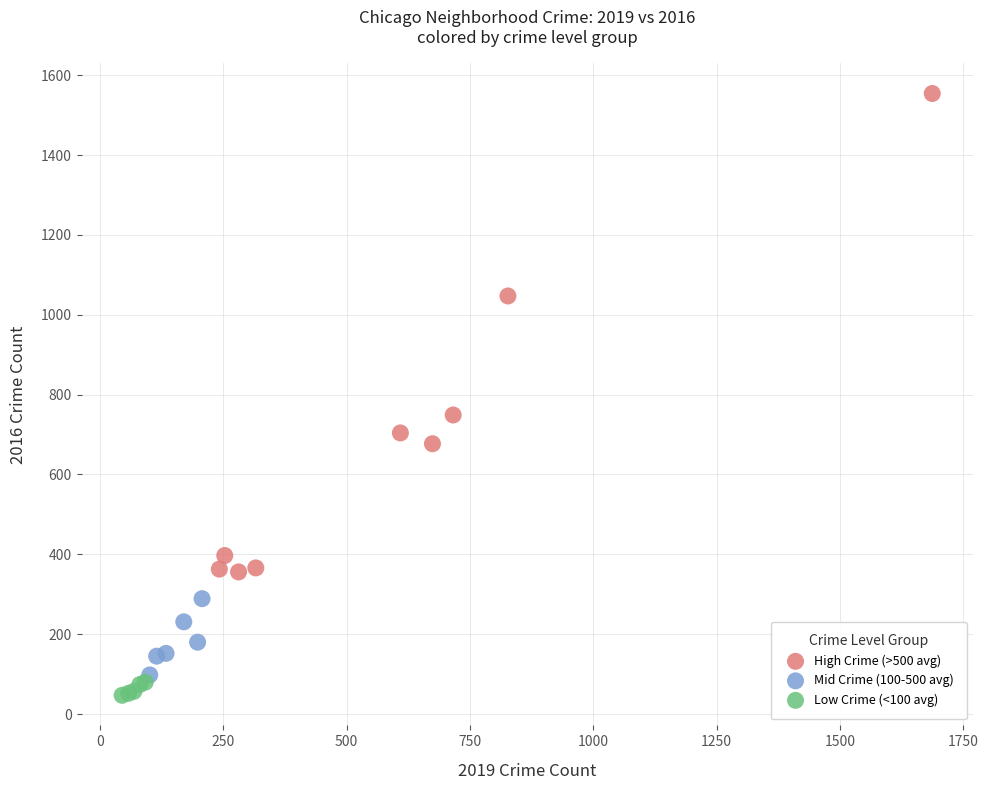

Which series has the largest Y range (max minus min)?

High Crime (>500 avg)